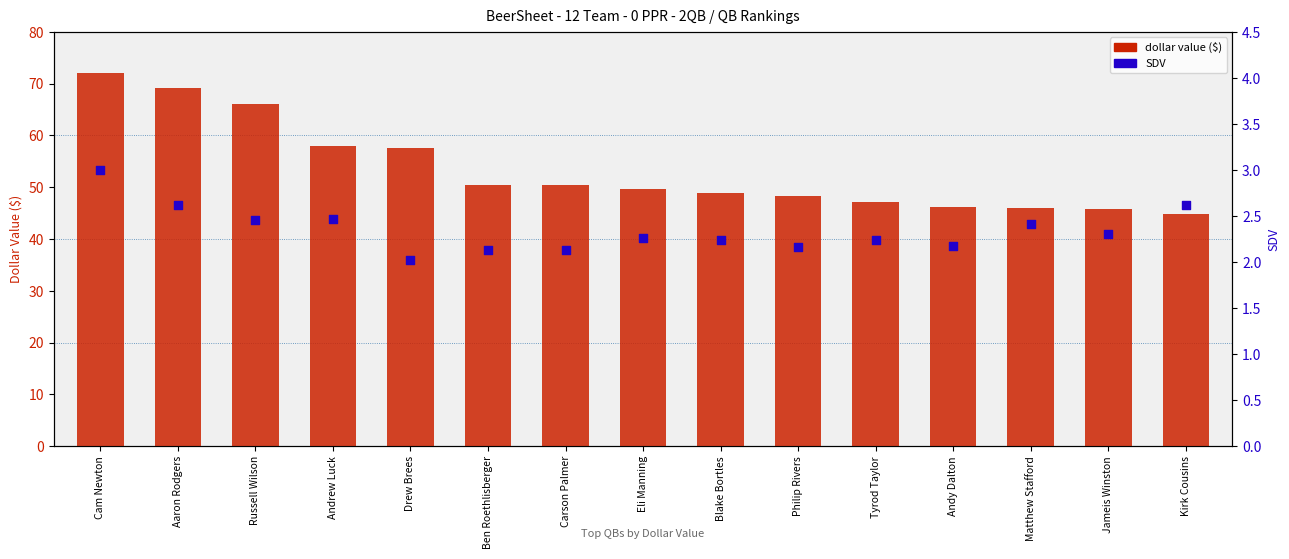

Which series reaches the minimum Y coordinate?

SDV